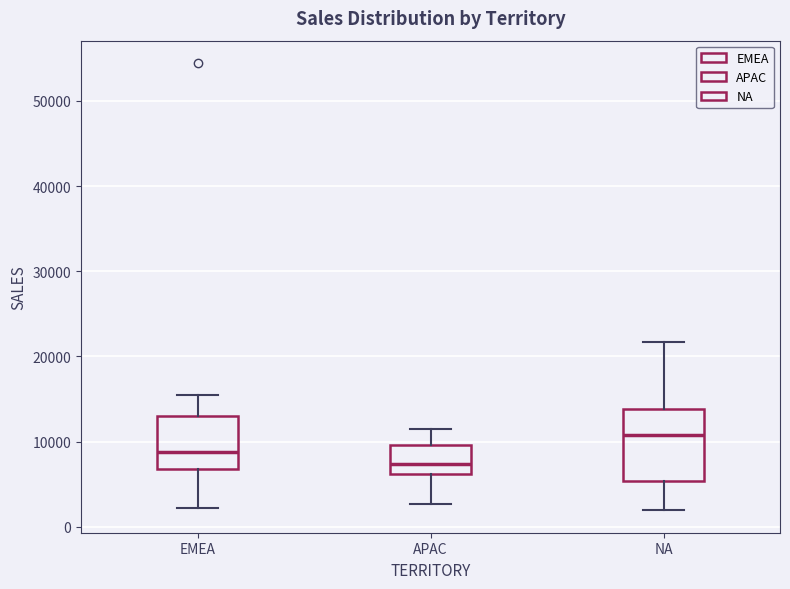

Which box's median line is the lowest?

APAC